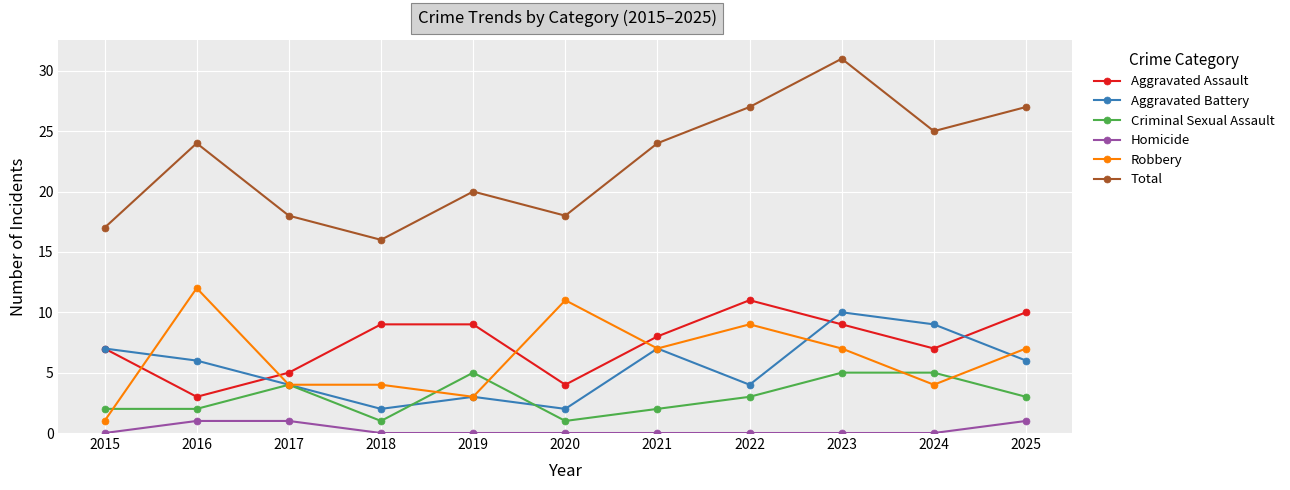

What is the highest value of the Aggravated Assault series?

11